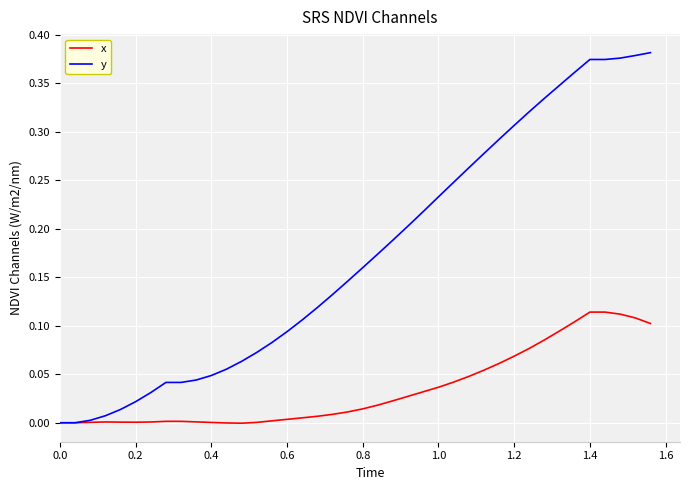

Which series has the largest total across all categories?

y